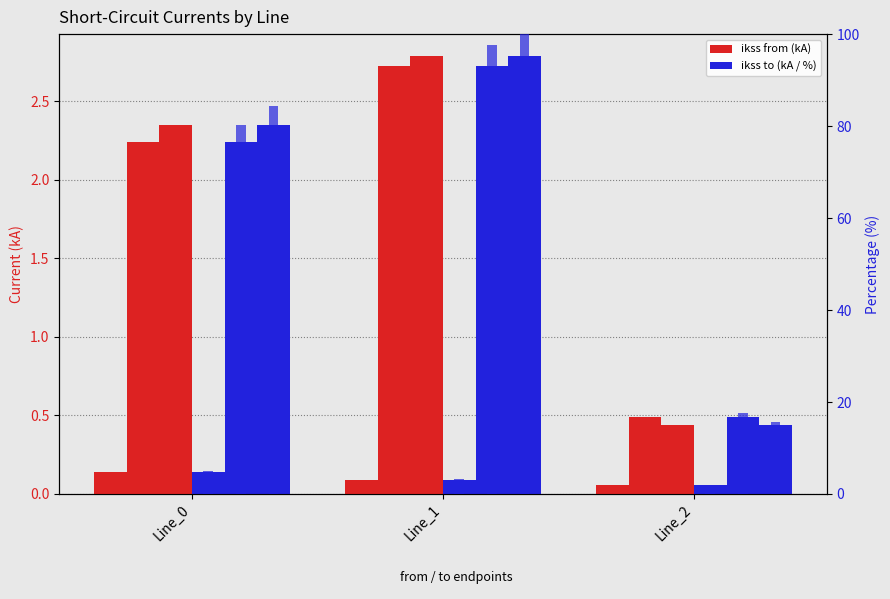

What is the average value of the pf_ikss_c_from_ka series?

1.9